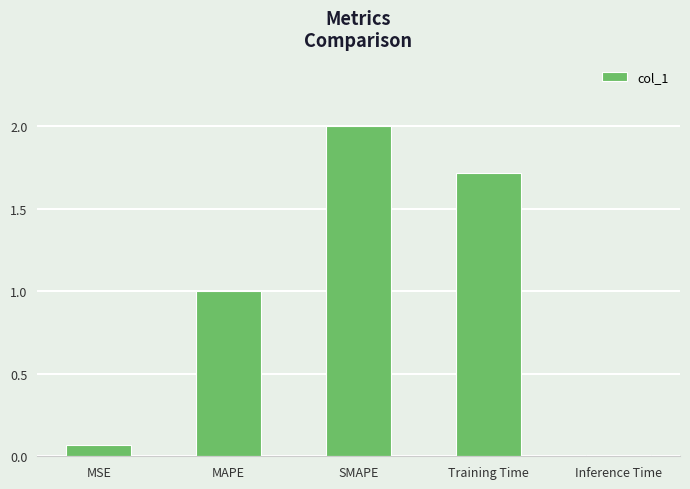

True or false: the data shows 1.0 at MAPE.

True